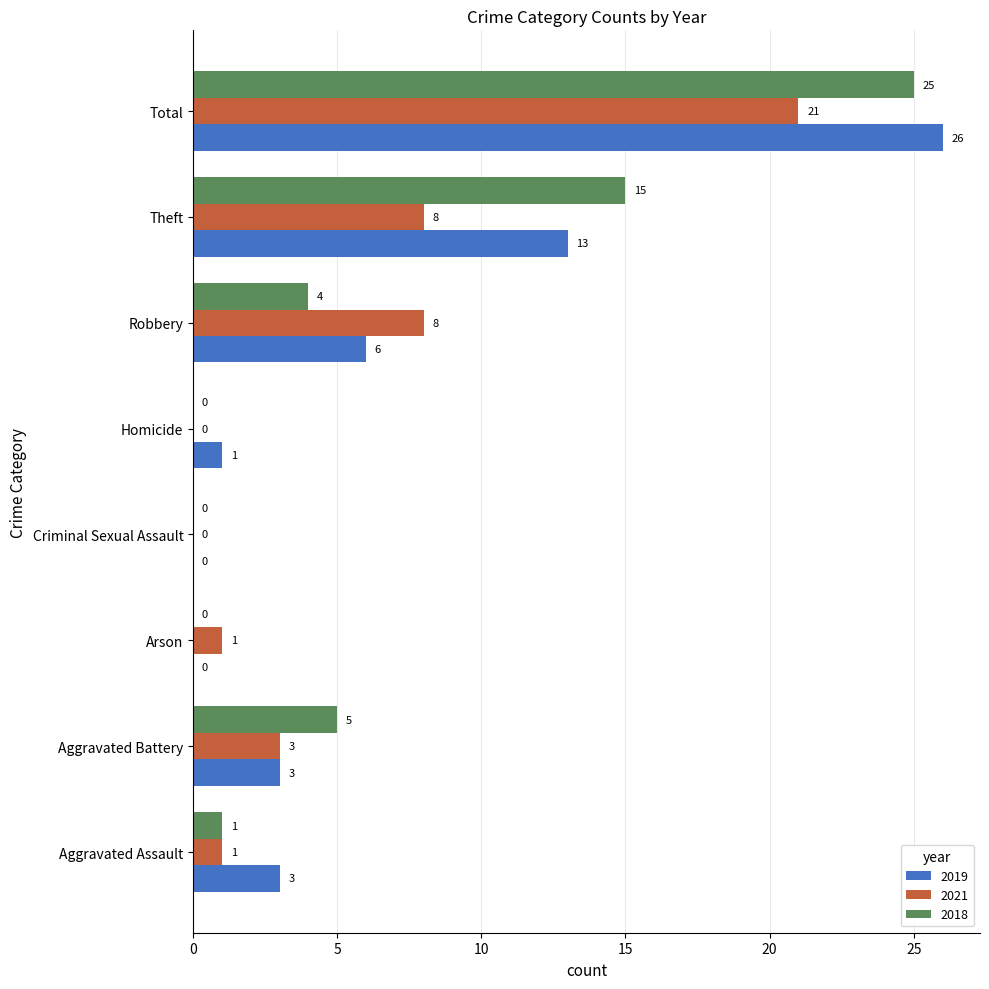

Which series has the widest spread of values?

2019